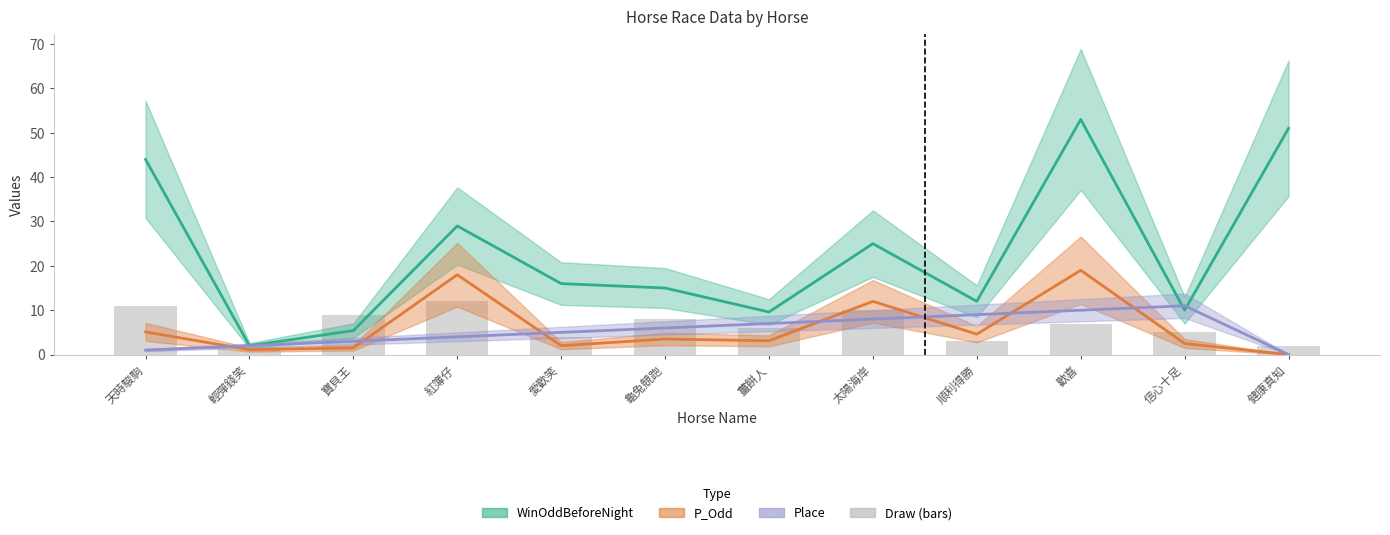

How many values in the P_Odd series are below 3?

5